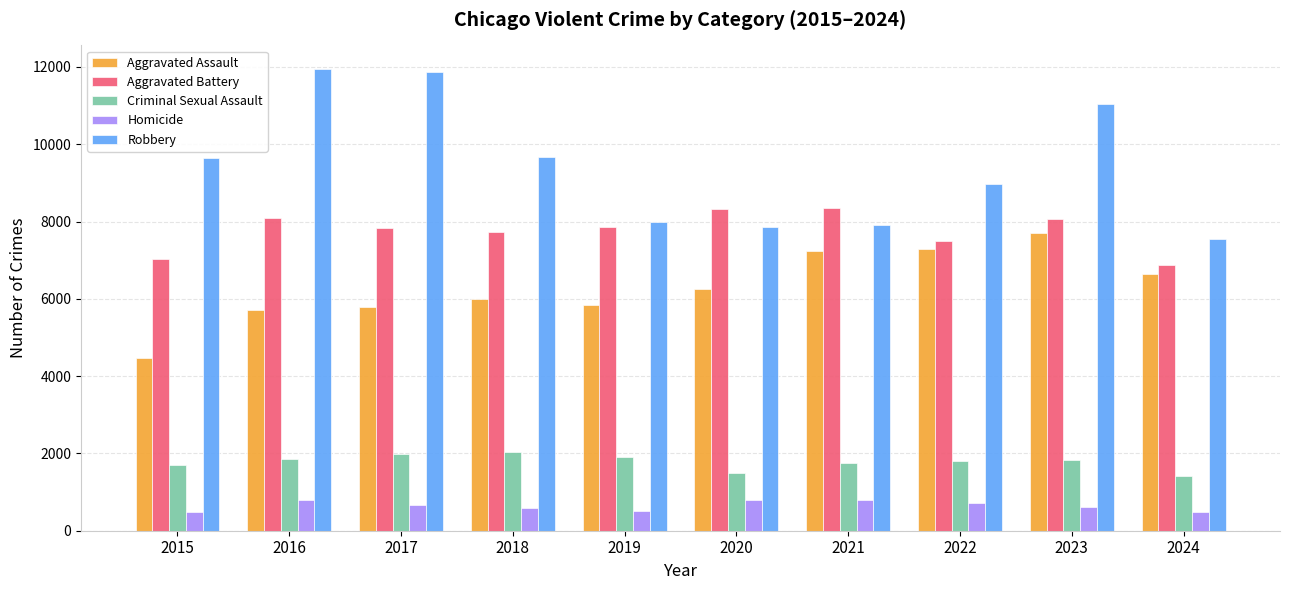

Which series has the largest range (max minus min)?

Robbery